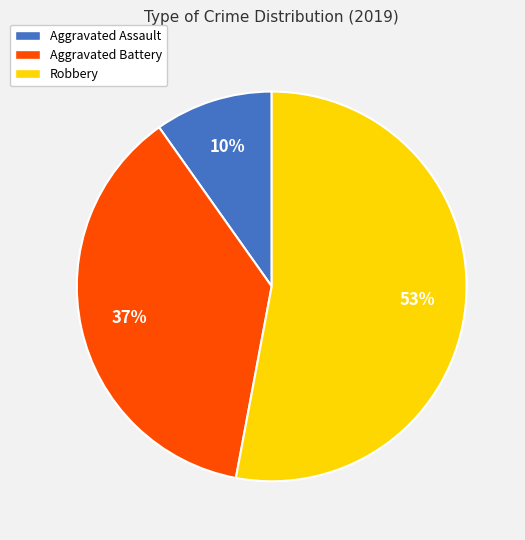

To the nearest percent, what percentage of the pie is Aggravated Assault?

10%